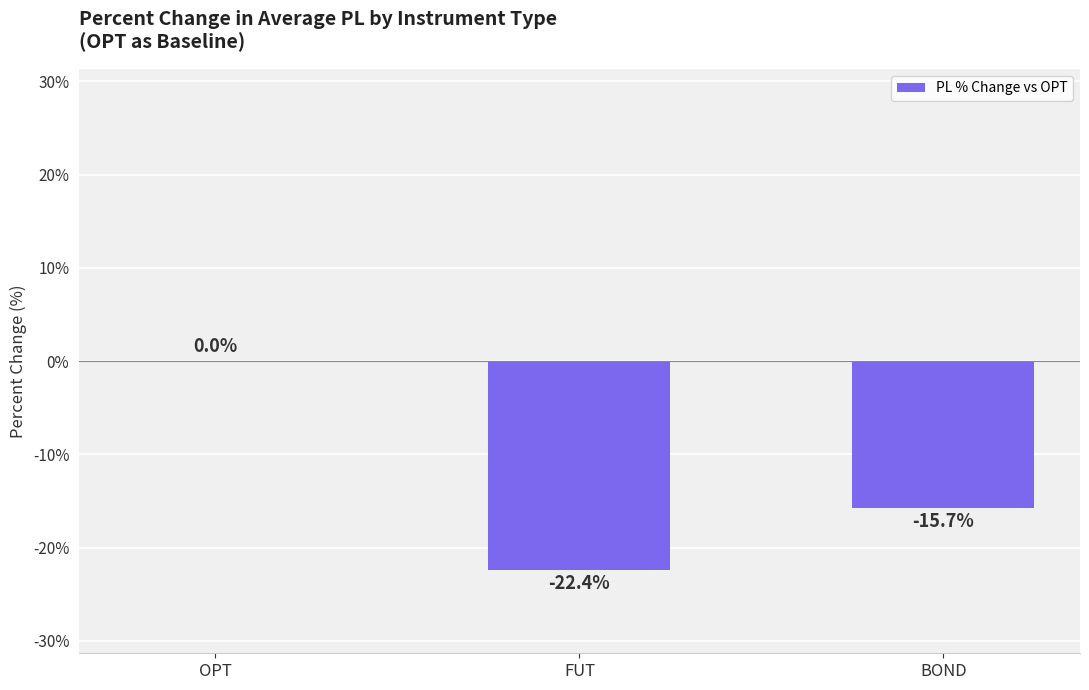

What is the change in value from FUT to BOND?

+6.7